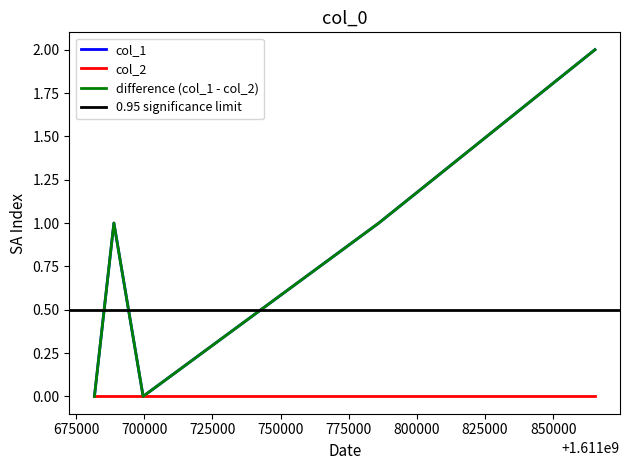

Rank the categories by value from lowest to highest.

1611681745, 1611699599, 1611688885, 1611786034, 1611865305